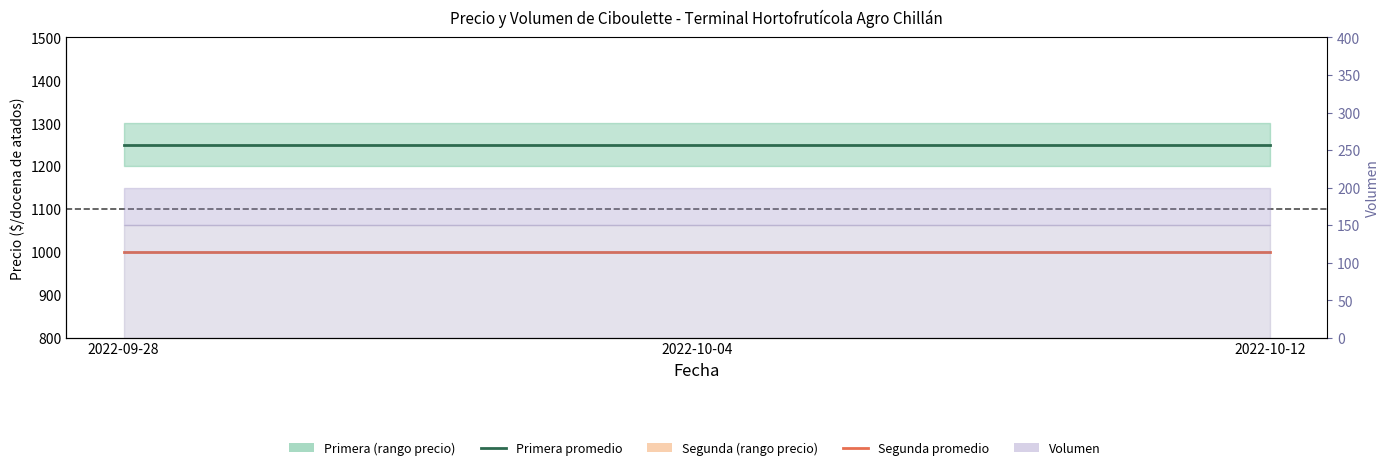

Which label corresponds to the smallest value in the chart?

2022-09-28